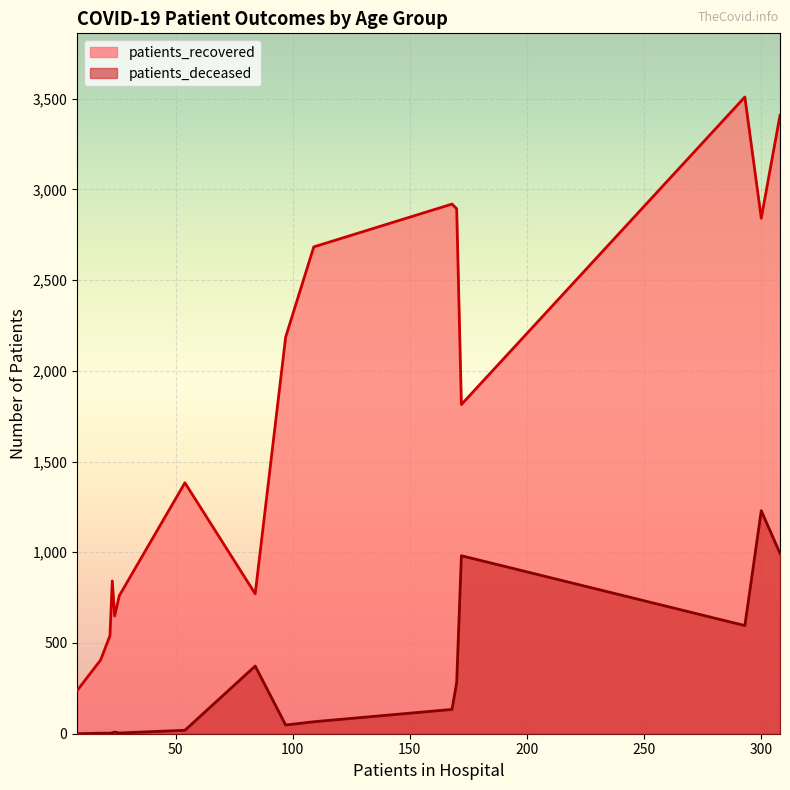

What is the sum of all patients_recovered values?

27843